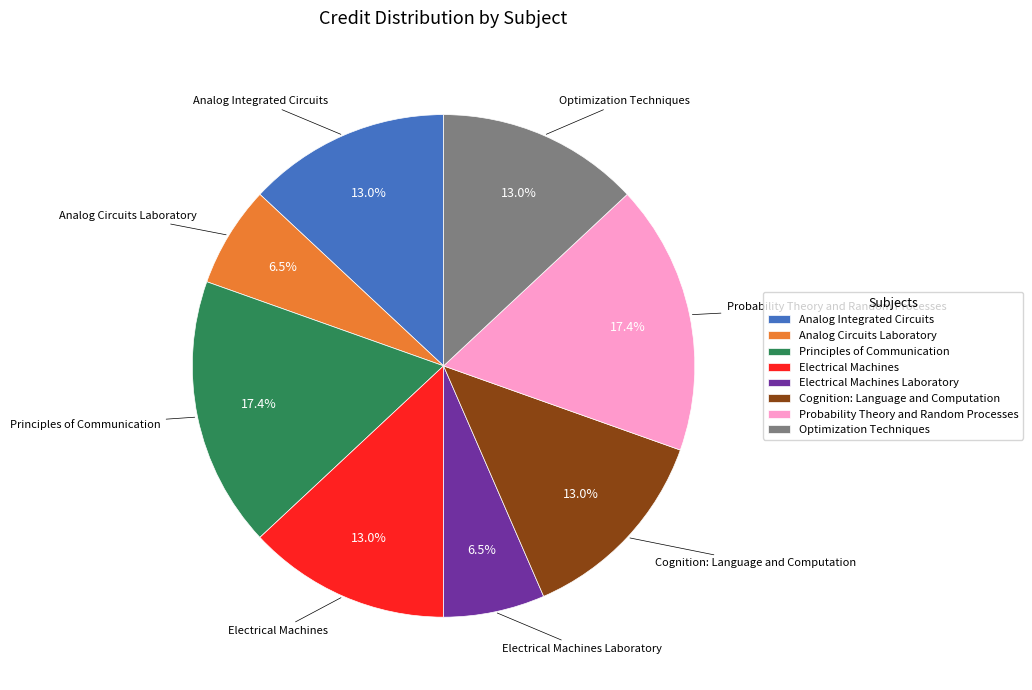

Do Analog Integrated Circuits and Probability Theory and Random Processes together represent more than half of the pie?

No